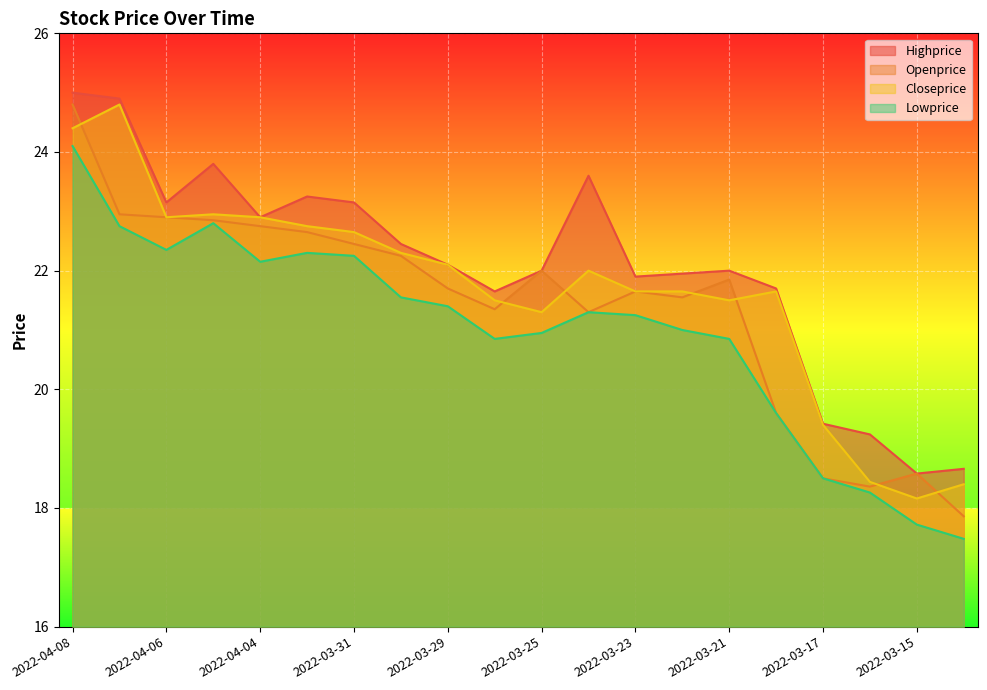

Reading right to left, list all the values displayed in this chart.

Highprice: 2022-03-14=18.7	2022-03-15=18.6	2022-03-16=19.2	2022-03-17=19.4	2022-03-18=21.7	2022-03-21=22.0	2022-03-22=21.9	2022-03-23=21.9	2022-03-24=23.6	2022-03-25=22.0	2022-03-28=21.6	2022-03-29=22.1	2022-03-30=22.4	2022-03-31=23.1	2022-04-01=23.2	2022-04-04=22.9	2022-04-05=23.8	2022-04-06=23.1	2022-04-07=24.9	2022-04-08=25.0
Openprice: 2022-03-14=17.9	2022-03-15=18.6	2022-03-16=18.4	2022-03-17=18.5	2022-03-18=19.6	2022-03-21=21.9	2022-03-22=21.6	2022-03-23=21.6	2022-03-24=21.3	2022-03-25=22.0	2022-03-28=21.4	2022-03-29=21.7	2022-03-30=22.2	2022-03-31=22.4	2022-04-01=22.6	2022-04-04=22.8	2022-04-05=22.9	2022-04-06=22.9	2022-04-07=22.9	2022-04-08=24.8
Closeprice: 2022-03-14=18.4	2022-03-15=18.2	2022-03-16=18.4	2022-03-17=19.4	2022-03-18=21.6	2022-03-21=21.5	2022-03-22=21.6	2022-03-23=21.6	2022-03-24=22.0	2022-03-25=21.3	2022-03-28=21.5	2022-03-29=22.1	2022-03-30=22.3	2022-03-31=22.6	2022-04-01=22.8	2022-04-04=22.9	2022-04-05=22.9	2022-04-06=22.9	2022-04-07=24.8	2022-04-08=24.4
Lowprice: 2022-03-14=17.5	2022-03-15=17.7	2022-03-16=18.3	2022-03-17=18.5	2022-03-18=19.6	2022-03-21=20.9	2022-03-22=21.0	2022-03-23=21.2	2022-03-24=21.3	2022-03-25=20.9	2022-03-28=20.9	2022-03-29=21.4	2022-03-30=21.6	2022-03-31=22.2	2022-04-01=22.3	2022-04-04=22.1	2022-04-05=22.8	2022-04-06=22.4	2022-04-07=22.8	2022-04-08=24.1